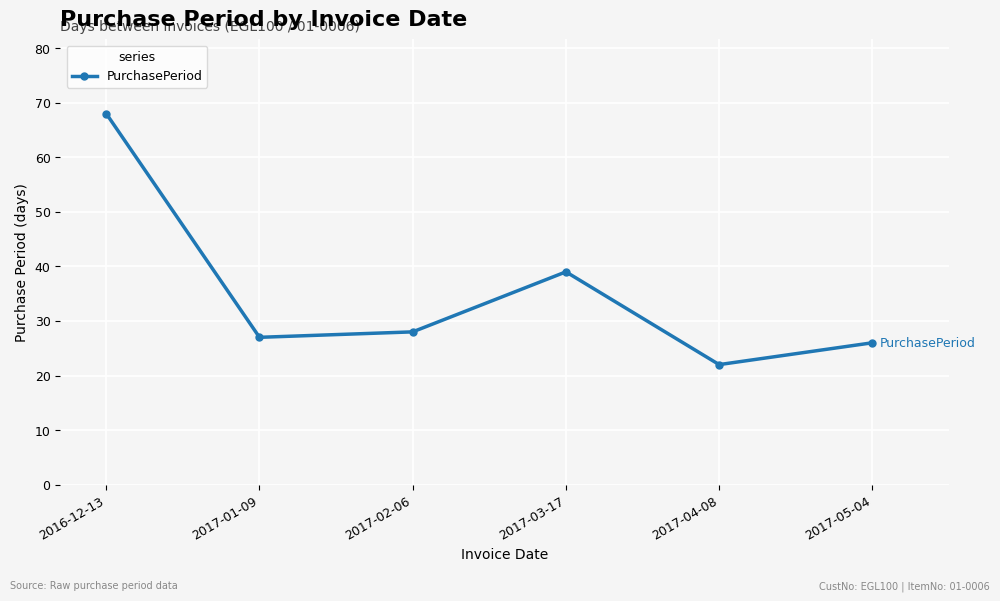

Reading right to left, transcribe all the data shown in this chart.

2017-05-04=26	2017-04-08=22	2017-03-17=39	2017-02-06=28	2017-01-09=27	2016-12-13=68